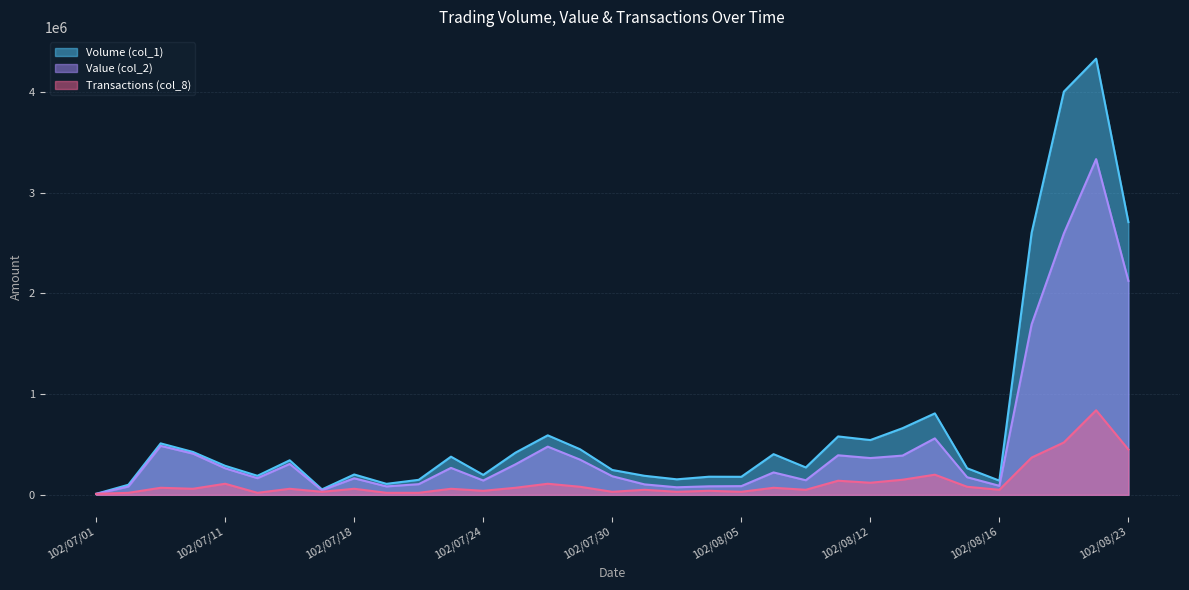

The Value (col_2) series shows 249328 at 102/07/30. True or false?

False